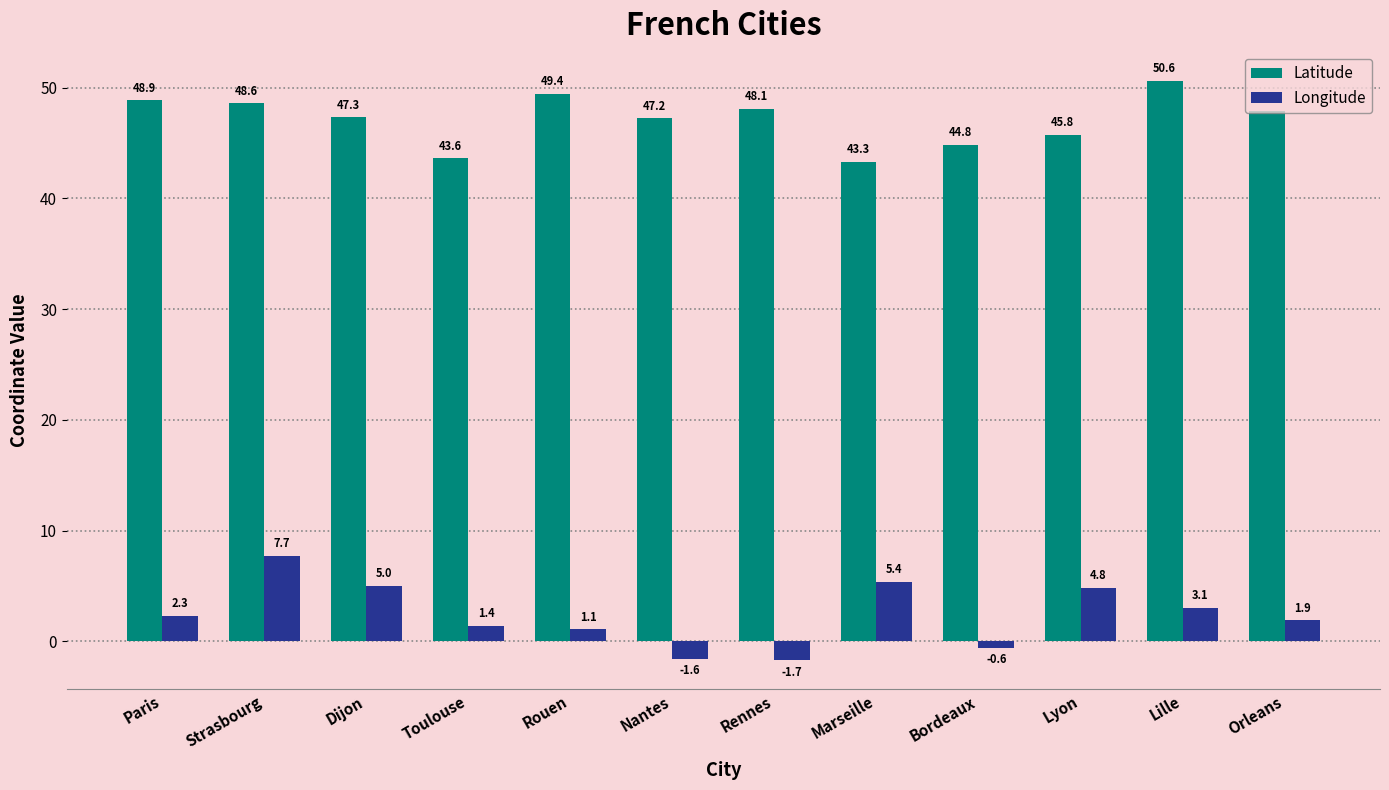

How many values in the Longitude series are below 2?

6